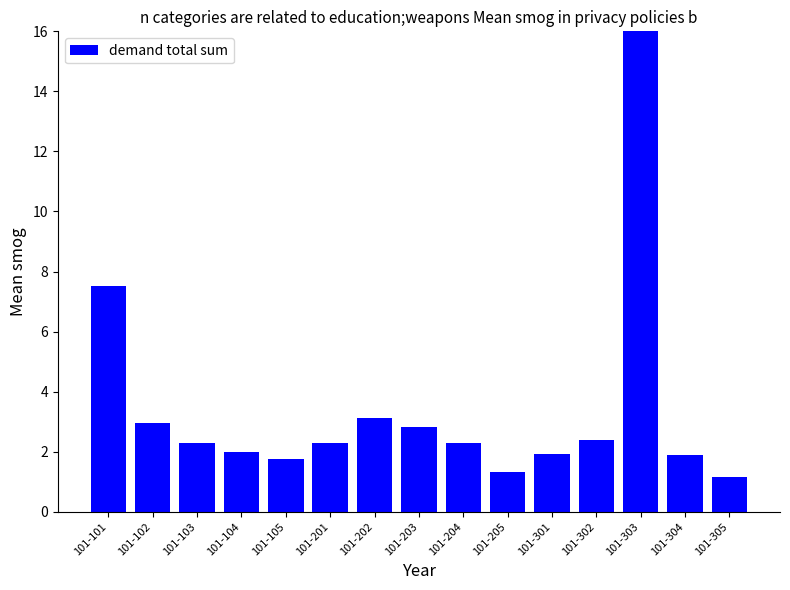

What is the smallest value displayed?

1.2